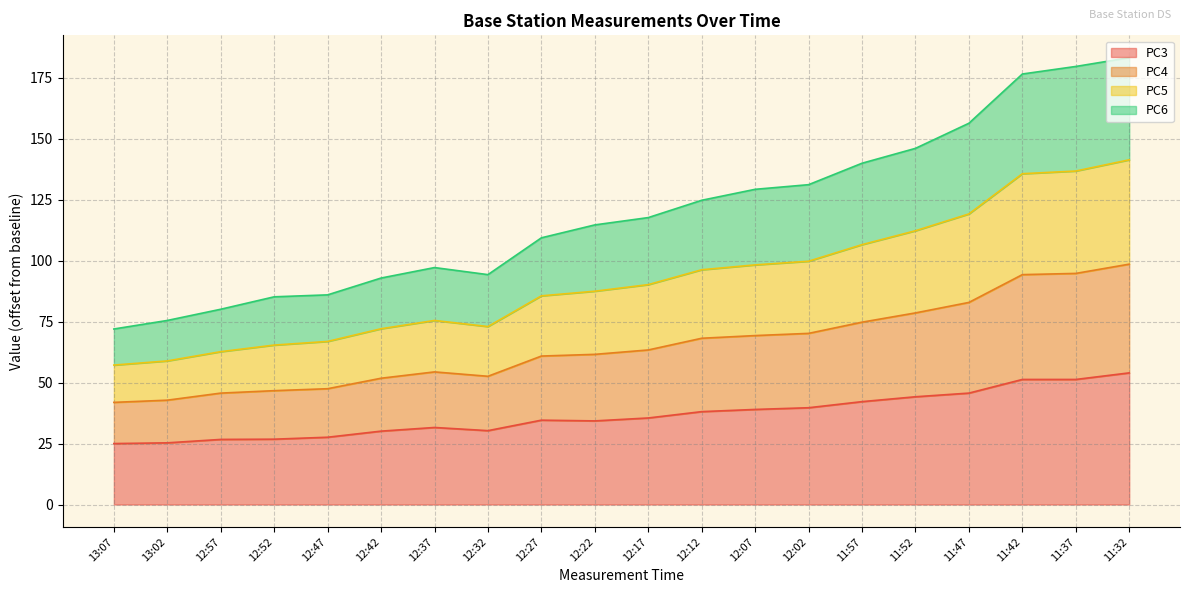

What is the minimum value for PC3?

25.0